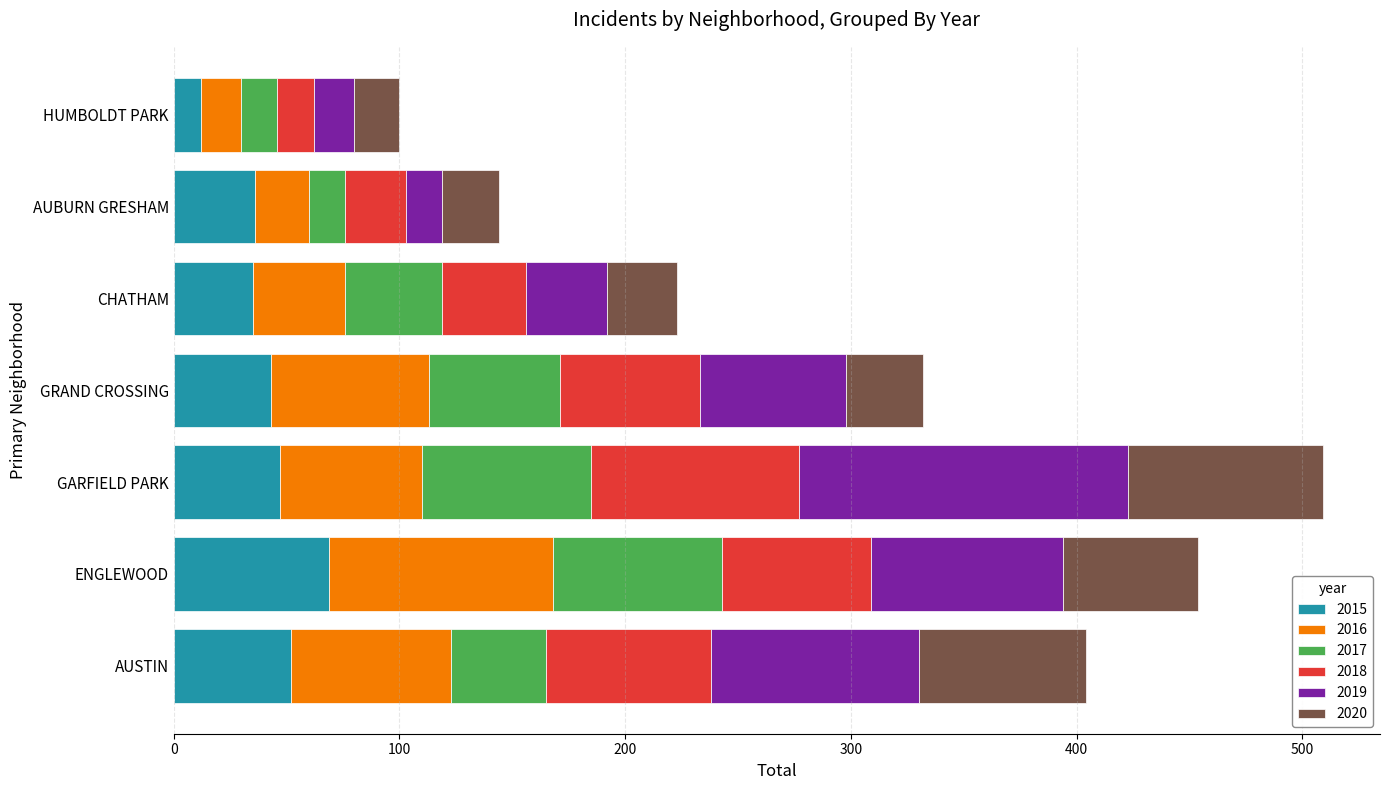

What is the maximum value for 2015?

69